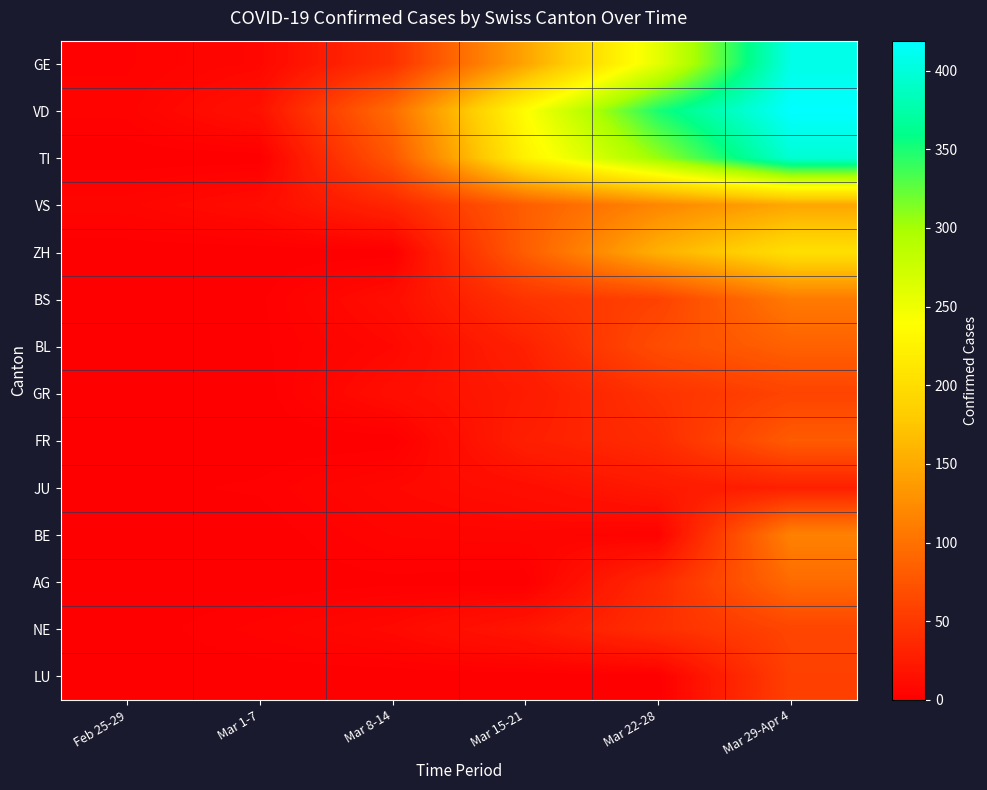

Reading right to left, list all the values displayed in this chart.

GE: Mar 29-Apr 4=406	Mar 22-28=258	Mar 15-21=145	Mar 8-14=43	Mar 1-7=7	Feb 25-29=3
VD: Mar 29-Apr 4=419	Mar 22-28=350	Mar 15-21=238	Mar 8-14=96	Mar 1-7=16	Feb 25-29=4
TI: Mar 29-Apr 4=396	Mar 22-28=306	Mar 15-21=224	Mar 8-14=77	Mar 1-7=0	Feb 25-29=0
VS: Mar 29-Apr 4=147	Mar 22-28=119	Mar 15-21=83	Mar 8-14=34	Mar 1-7=12	Feb 25-29=6
ZH: Mar 29-Apr 4=203	Mar 22-28=156	Mar 15-21=83	Mar 8-14=0	Mar 1-7=0	Feb 25-29=0
BS: Mar 29-Apr 4=108	Mar 22-28=58	Mar 15-21=46	Mar 8-14=13	Mar 1-7=1	Feb 25-29=0
BL: Mar 29-Apr 4=86	Mar 22-28=68	Mar 15-21=30	Mar 8-14=8	Mar 1-7=1	Feb 25-29=1
GR: Mar 29-Apr 4=60	Mar 22-28=45	Mar 15-21=24	Mar 8-14=13	Mar 1-7=0	Feb 25-29=0
FR: Mar 29-Apr 4=81	Mar 22-28=39	Mar 15-21=28	Mar 8-14=0	Mar 1-7=0	Feb 25-29=0
JU: Mar 29-Apr 4=29	Mar 22-28=23	Mar 15-21=13	Mar 8-14=8	Mar 1-7=2	Feb 25-29=1
BE: Mar 29-Apr 4=115	Mar 22-28=3	Mar 15-21=6	Mar 8-14=5	Mar 1-7=0	Feb 25-29=0
AG: Mar 29-Apr 4=94	Mar 22-28=38	Mar 15-21=0	Mar 8-14=1	Mar 1-7=0	Feb 25-29=0
NE: Mar 29-Apr 4=61	Mar 22-28=42	Mar 15-21=20	Mar 8-14=9	Mar 1-7=4	Feb 25-29=0
LU: Mar 29-Apr 4=57	Mar 22-28=0	Mar 15-21=0	Mar 8-14=0	Mar 1-7=0	Feb 25-29=0